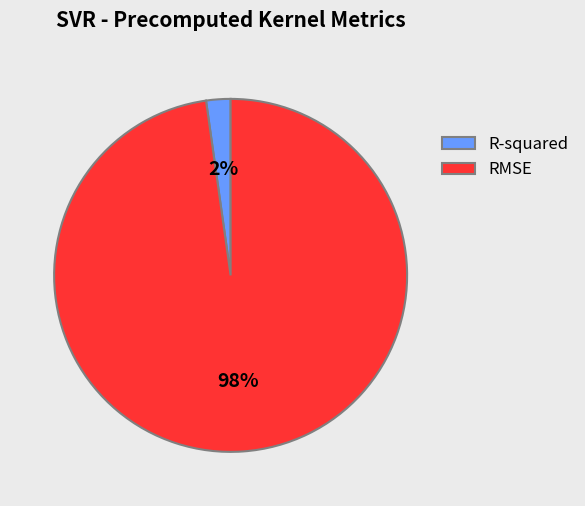

How many segments does this pie chart have?

2